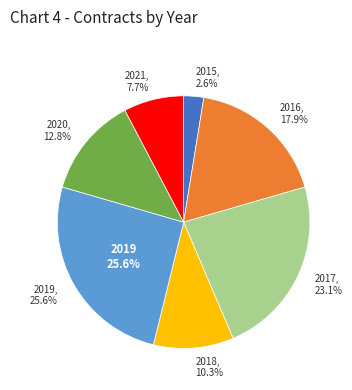

What is the smallest slice in the pie chart?

2015